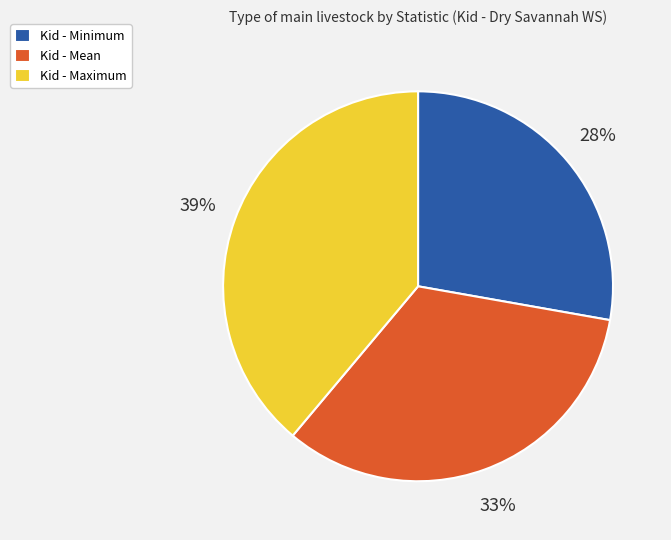

What percentage is the Kid - Maximum slice, to the nearest percent?

39%